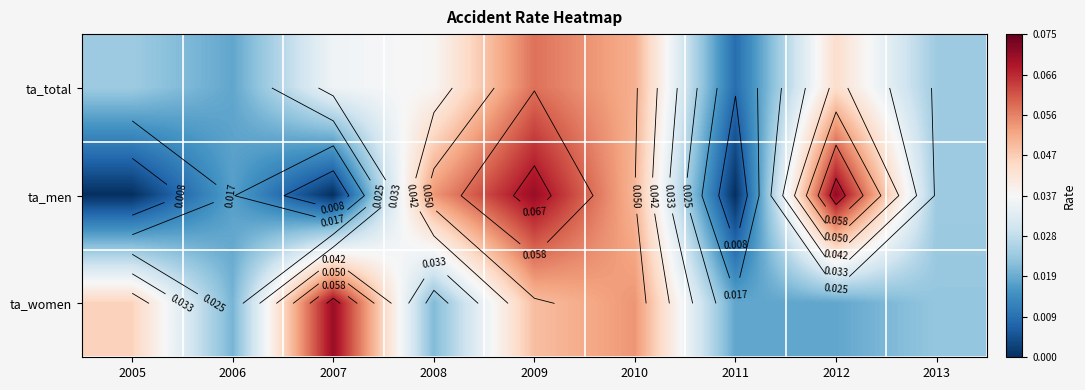

How many categories are shown in the chart?

9